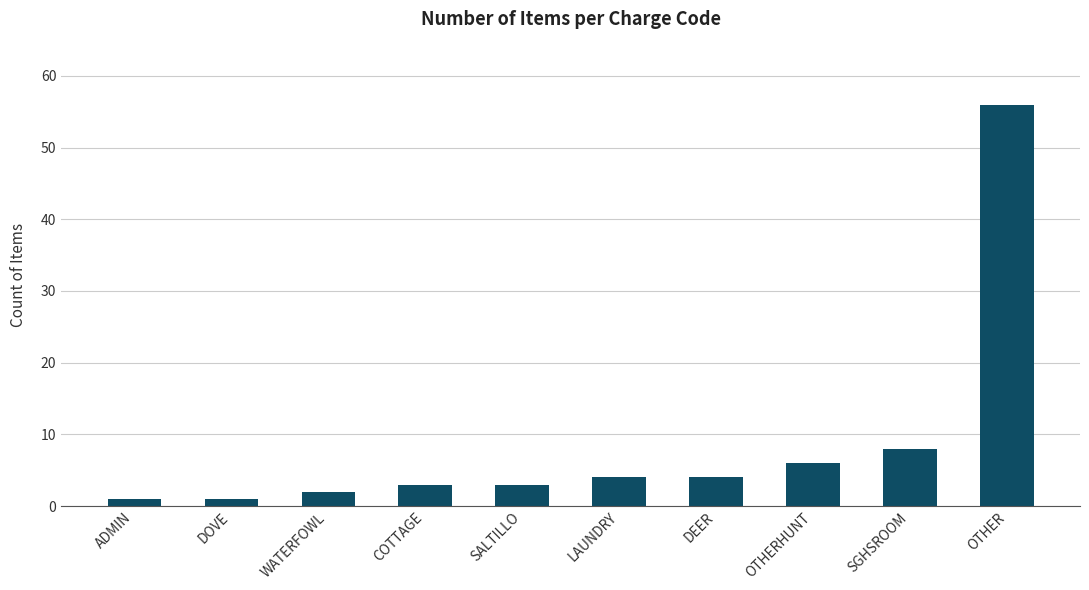

Reading left to right, extract all data points from this chart.

ADMIN=1	DOVE=1	WATERFOWL=2	COTTAGE=3	SALTILLO=3	LAUNDRY=4	DEER=4	OTHERHUNT=6	SGHSROOM=8	OTHER=56